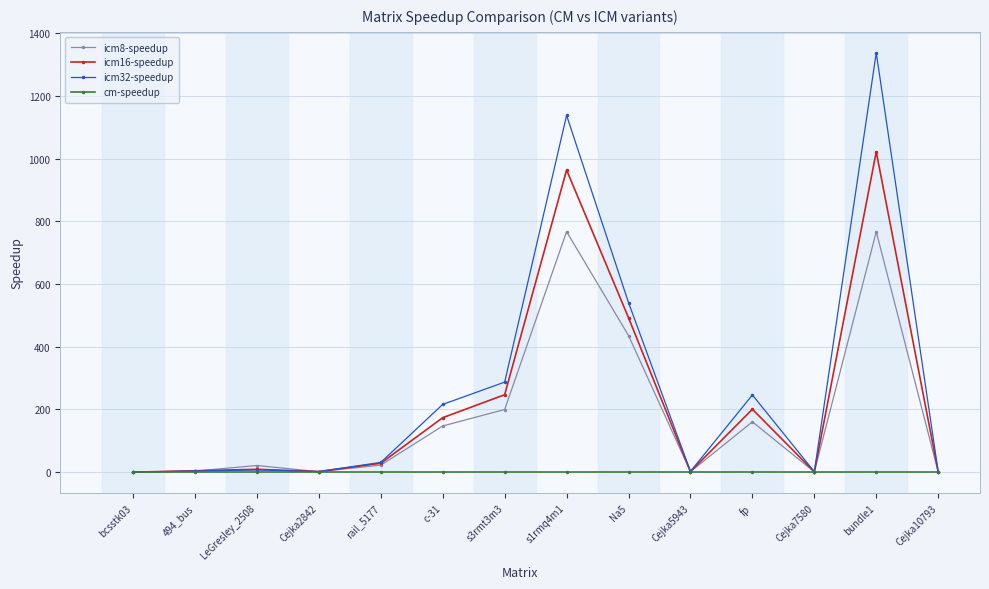

What position from the left is Cejka5943?

10